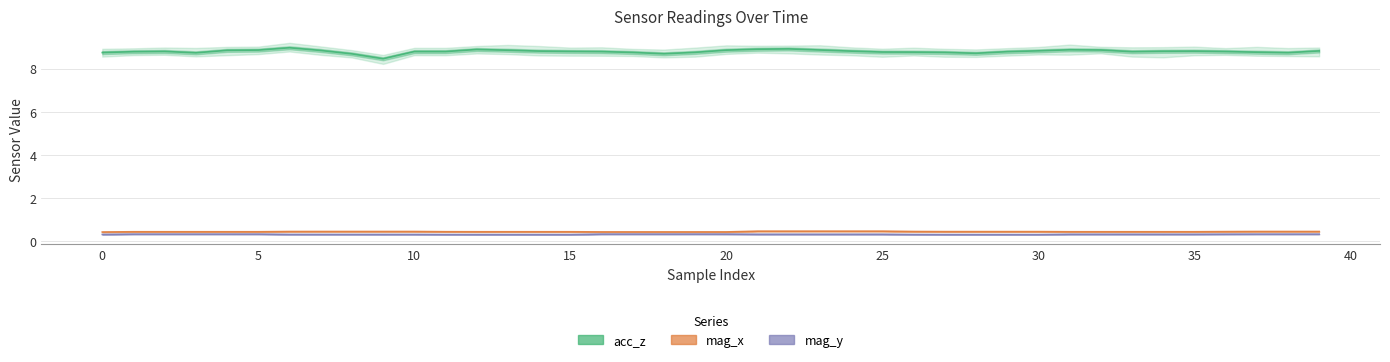

What is the sum of the mag_x values at 15 and 26?

0.9